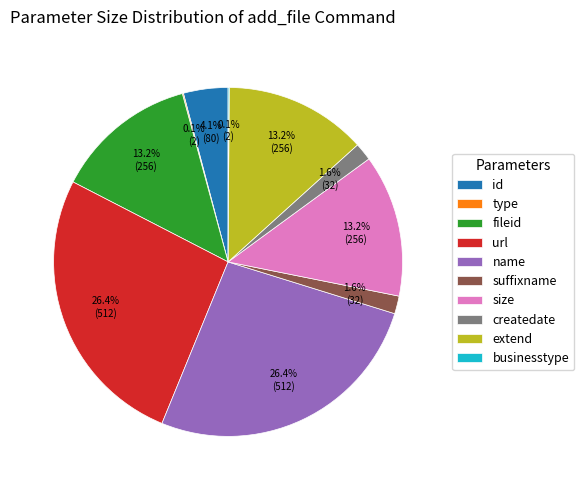

Between url and suffixname, which is larger?

url